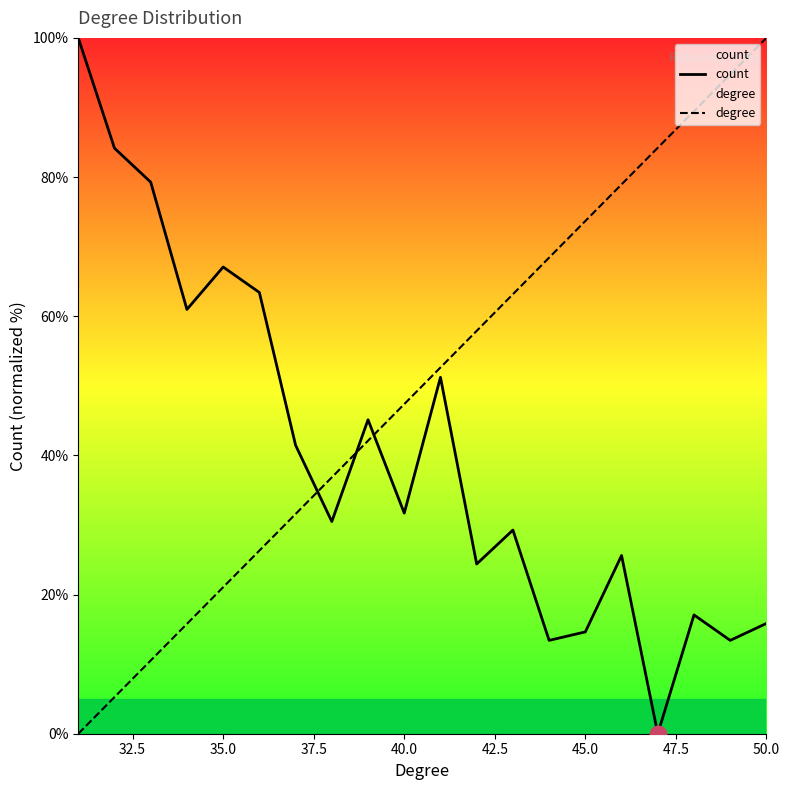

Rank the series by their maximum value, from highest to lowest.

count, degree